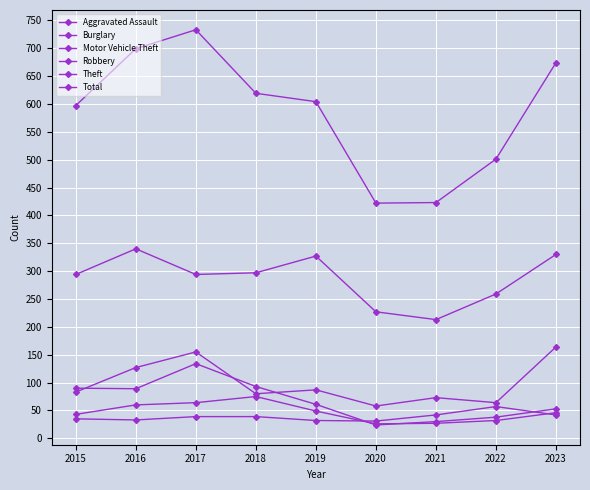

Count the number of data series in this chart.

6